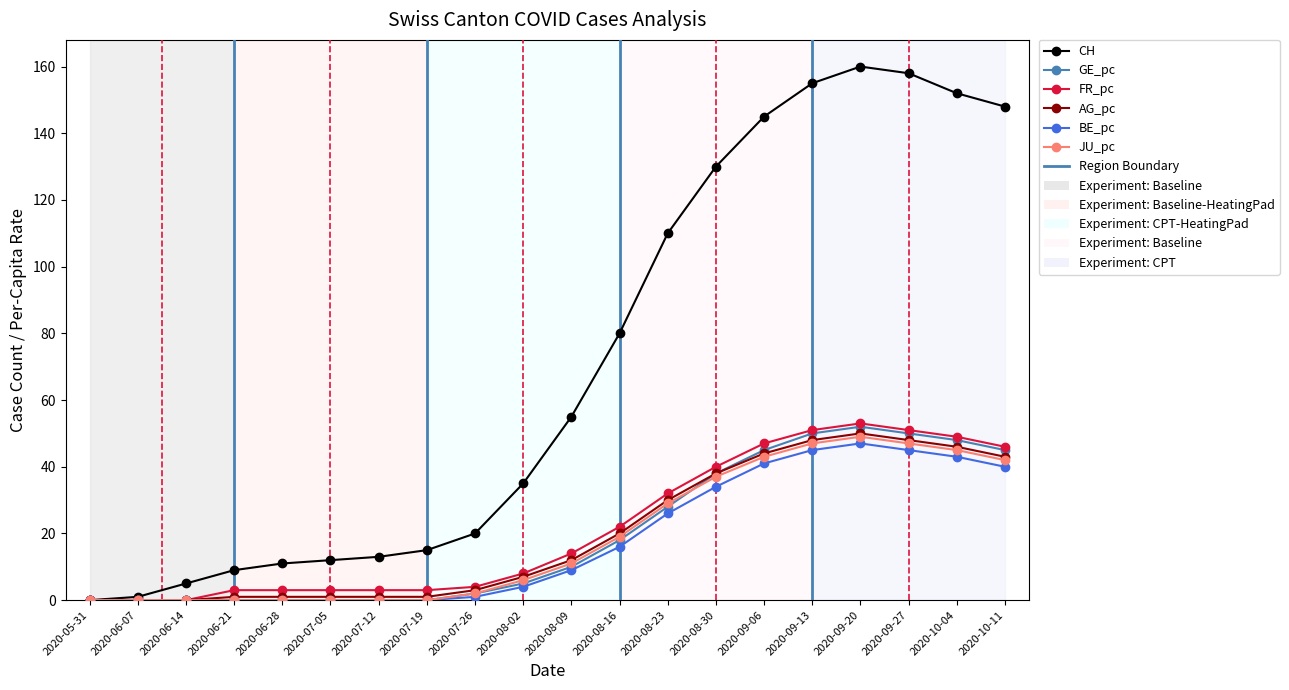

What is the maximum value shown in the chart?

160